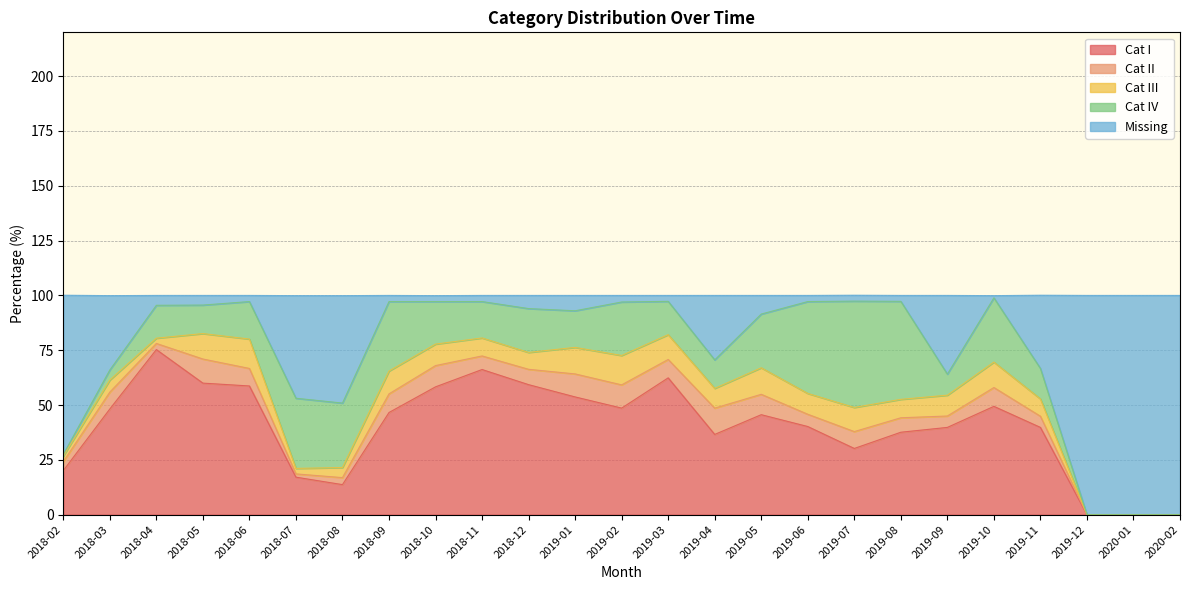

In Missing, how many points are higher than both neighbors (excluding endpoints)?

4